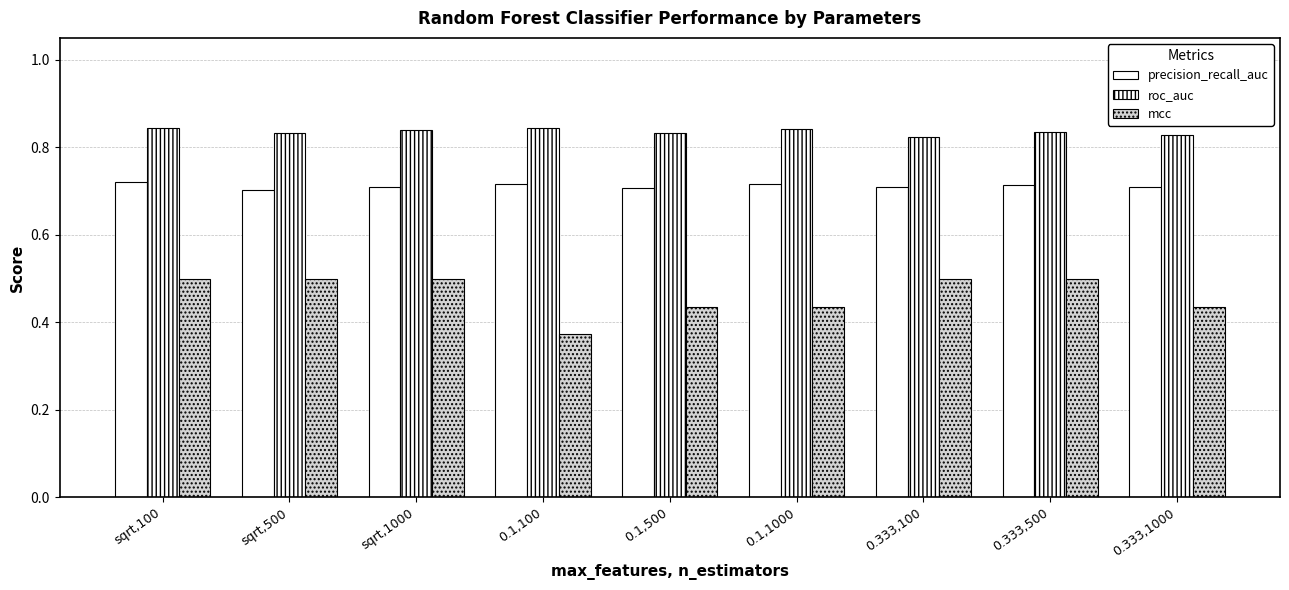

At which label is mcc closest to 0?

0.1,100